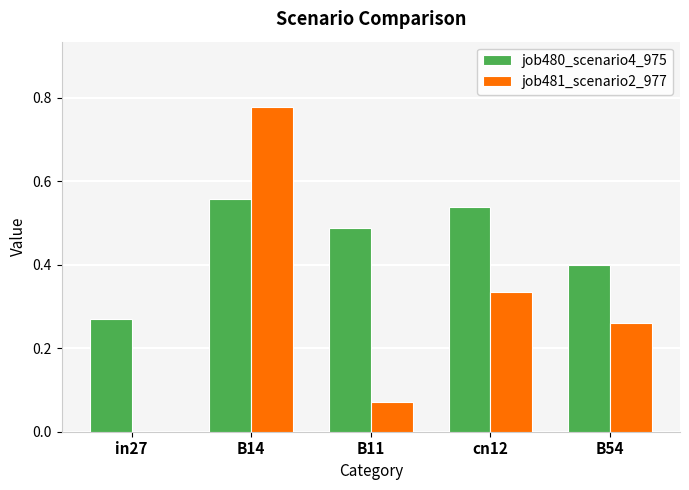

The value of job481_scenario2_977 at B54 is 0.4. True or false?

False